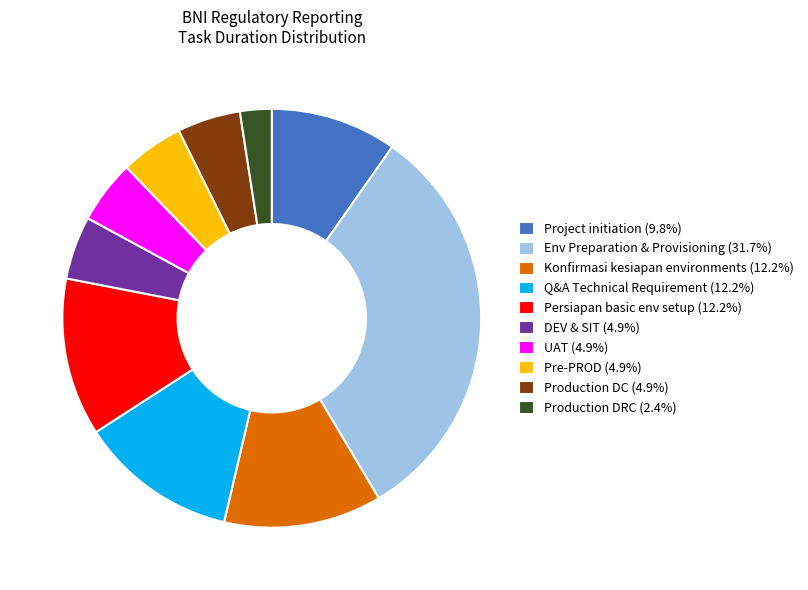

Do Env Preparation & Provisioning (31.7%) and Konfirmasi kesiapan environments (12.2%) together represent more than half of the pie?

No